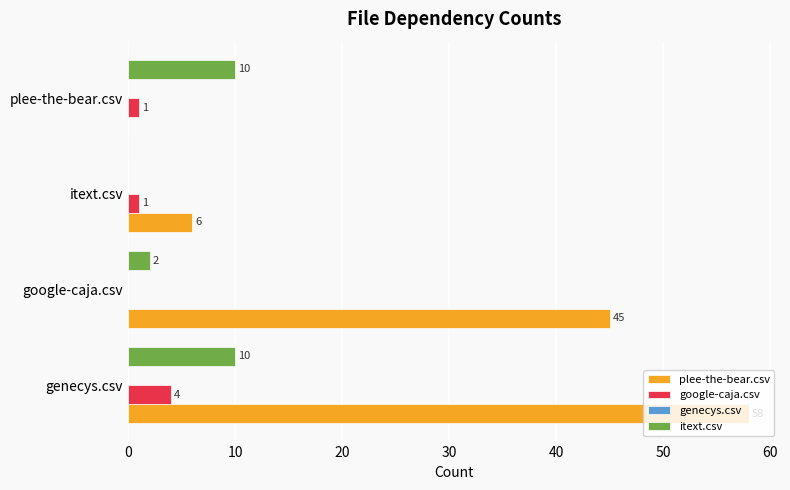

The value of google-caja.csv at genecys.csv is 4. True or false?

True